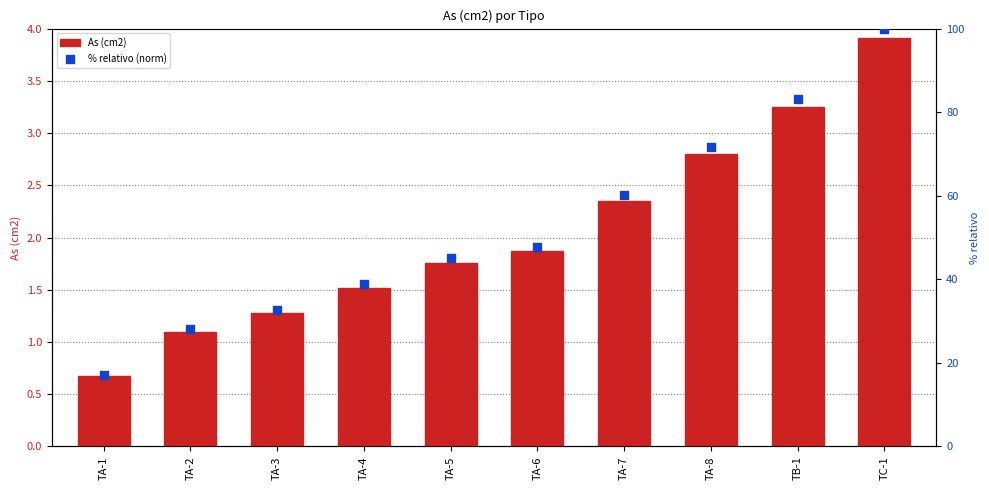

Which series has the largest Y range (max minus min)?

% relativo (norm)